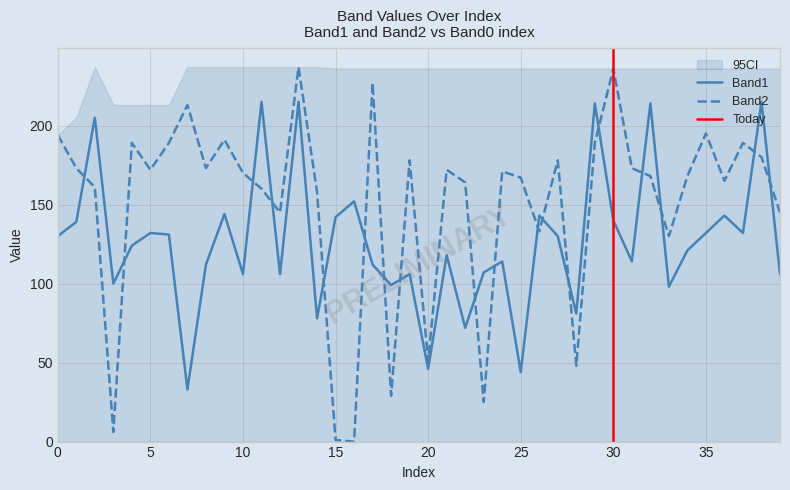

True or false: Band1 and Band2 intersect in this chart.

True